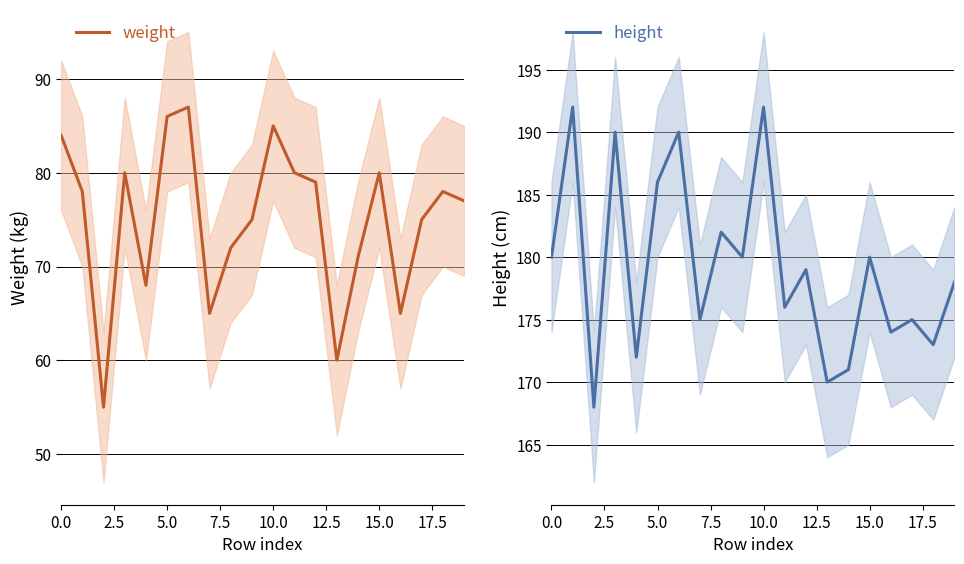

How many data points in height are less than 179?

10